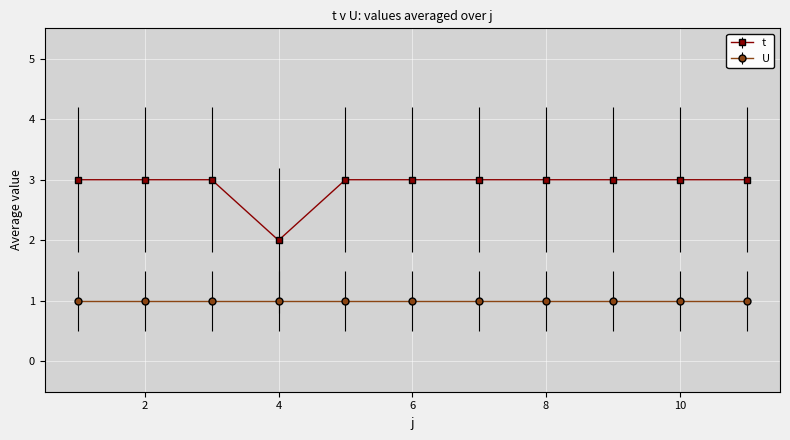

True or false: U and t intersect in this chart.

False